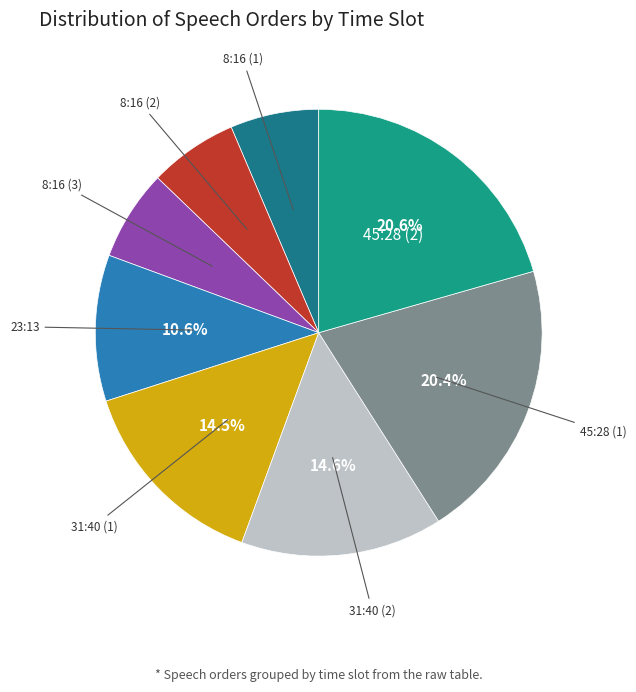

Approximately how many times larger is the value at 31:40 (2) compared to 45:28 (1)?

0.7